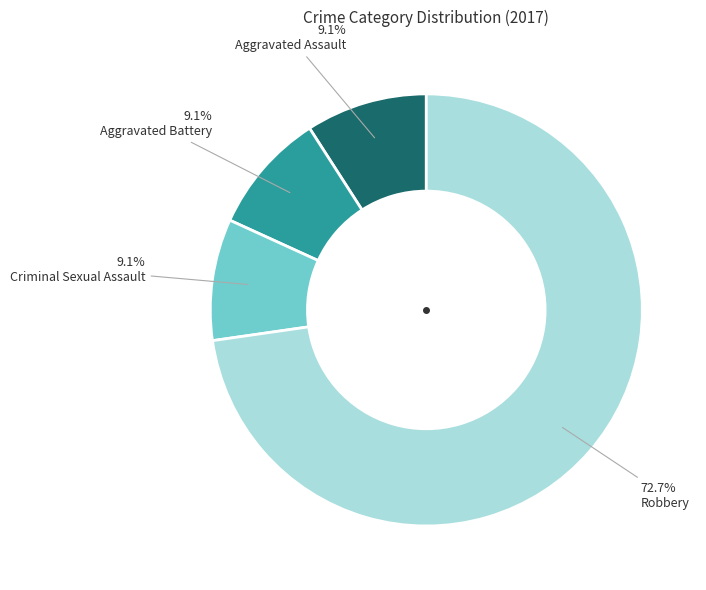

Is it true that Criminal Sexual Assault is 21% of the pie?

False